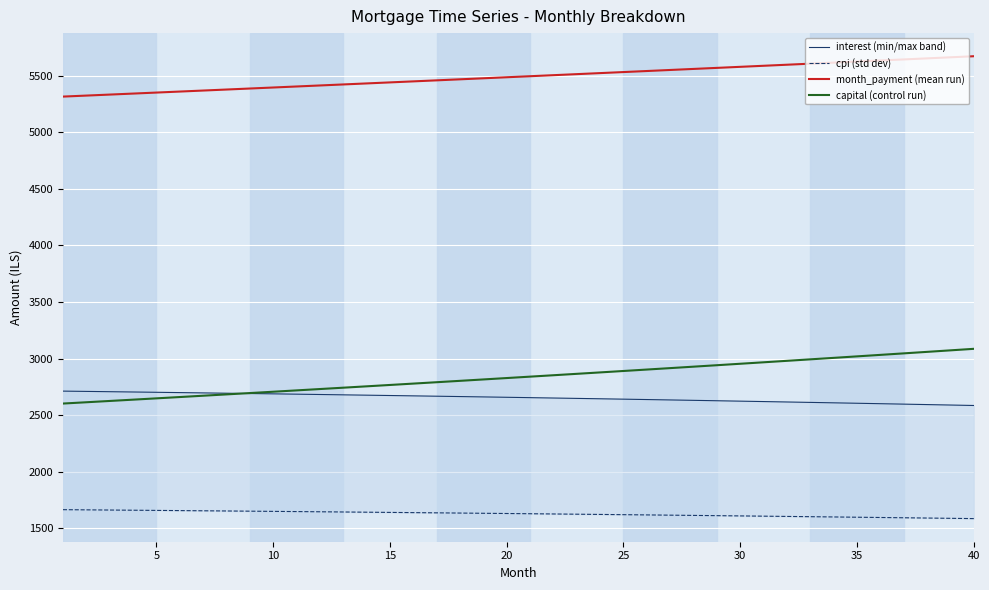

Reading left to right, extract all data points from this chart.

interest (min/max band): 2712.8	2710.3	2707.7	2705.1	2702.5	2699.8	2697.1	2694.3	2691.5	2688.7	2685.8	2682.9	2680.0	2677.0	2674.0	2671.0	2667.9	2664.8	2661.6	2658.4	2655.1	2651.9	2648.5	2645.2	2641.8	2638.3	2634.9	2631.3	2627.8	2624.2	2620.5	2616.9	2613.1	2609.4	2605.6	2601.7	2597.8	2593.9	2589.9	2585.9
cpi (std dev): 1665.1	1663.5	1661.9	1660.3	1658.6	1657.0	1655.3	1653.6	1651.8	1650.1	1648.3	1646.5	1644.7	1642.8	1640.9	1639.0	1637.1	1635.2	1633.2	1631.2	1629.2	1627.2	1625.1	1623.0	1620.9	1618.8	1616.6	1614.4	1612.2	1610.0	1607.7	1605.4	1603.1	1600.8	1598.4	1596.0	1593.6	1591.1	1588.7	1586.2
month_payment (mean run): 5315.8	5324.7	5333.6	5342.4	5351.3	5360.3	5369.2	5378.1	5387.1	5396.1	5405.1	5414.1	5423.1	5432.2	5441.2	5450.3	5459.4	5468.5	5477.6	5486.7	5495.8	5505.0	5514.2	5523.4	5532.6	5541.8	5551.0	5560.3	5569.6	5578.8	5588.1	5597.4	5606.8	5616.1	5625.5	5634.9	5644.2	5653.7	5663.1	5672.5
capital (control run): 2603.0	2614.4	2625.8	2637.3	2648.9	2660.5	2672.1	2683.8	2695.6	2707.4	2719.2	2731.2	2743.1	2755.1	2767.2	2779.3	2791.5	2803.7	2816.0	2828.3	2840.7	2853.1	2865.6	2878.2	2890.8	2903.5	2916.2	2928.9	2941.8	2954.7	2967.6	2980.6	2993.6	3006.8	3019.9	3033.2	3046.4	3059.8	3073.2	3086.6